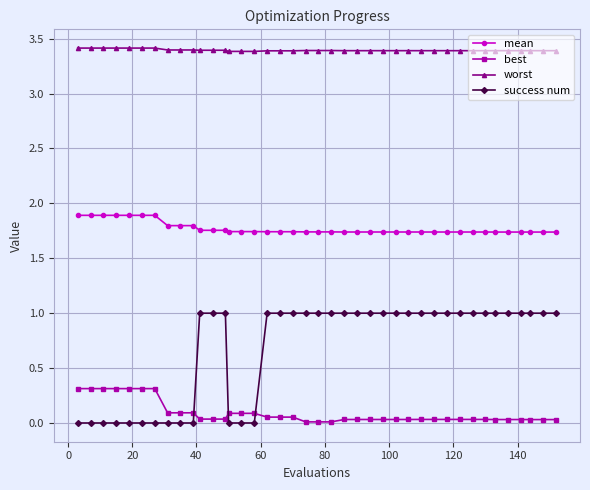

At how many categories does at least one series exceed 1?

40